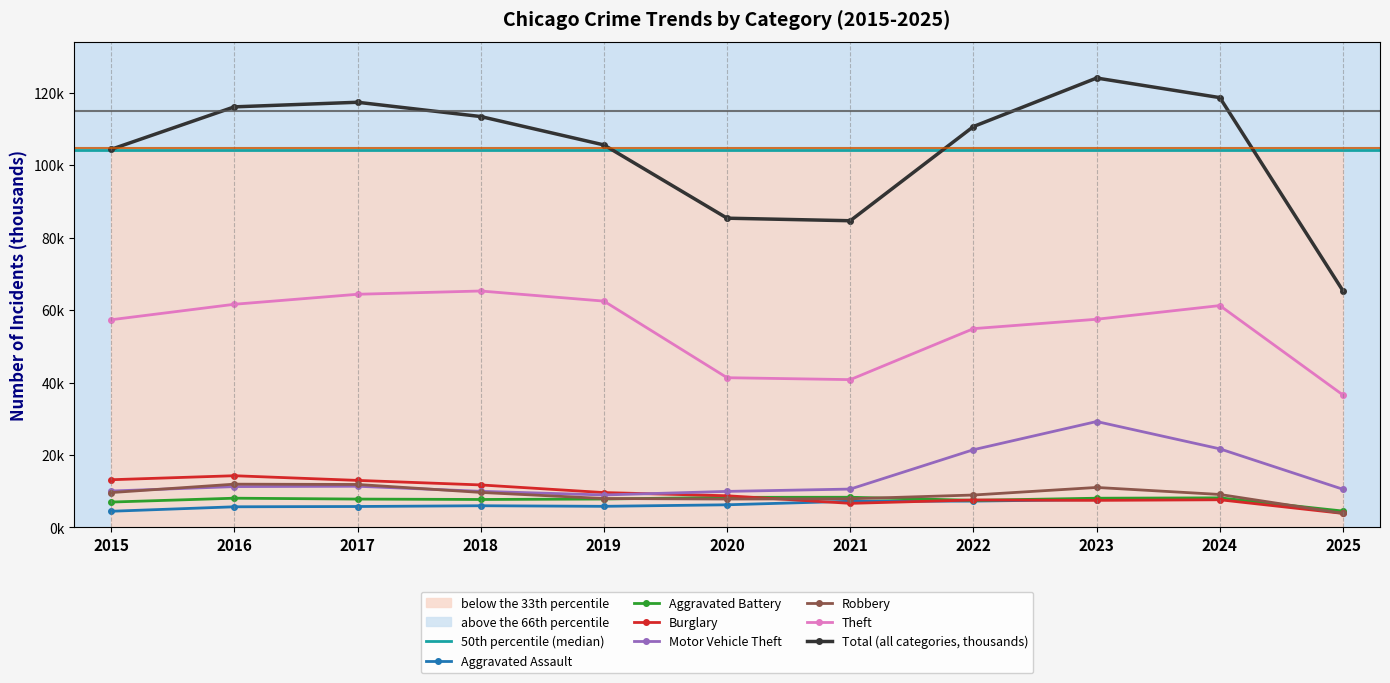

What are all the series names shown in the legend?

Aggravated Assault, Aggravated Battery, Burglary, Motor Vehicle Theft, Robbery, Theft